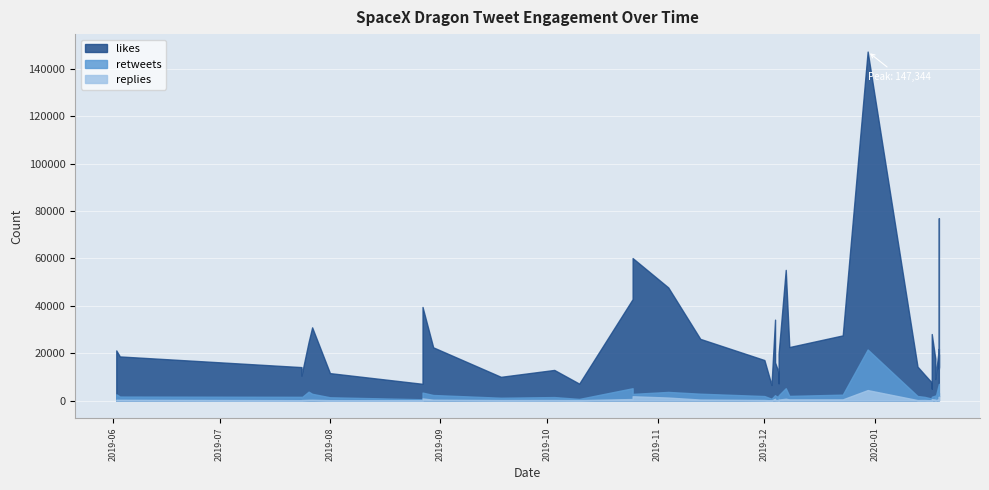

What is the label of the 24th point from the left?

2019-12-05